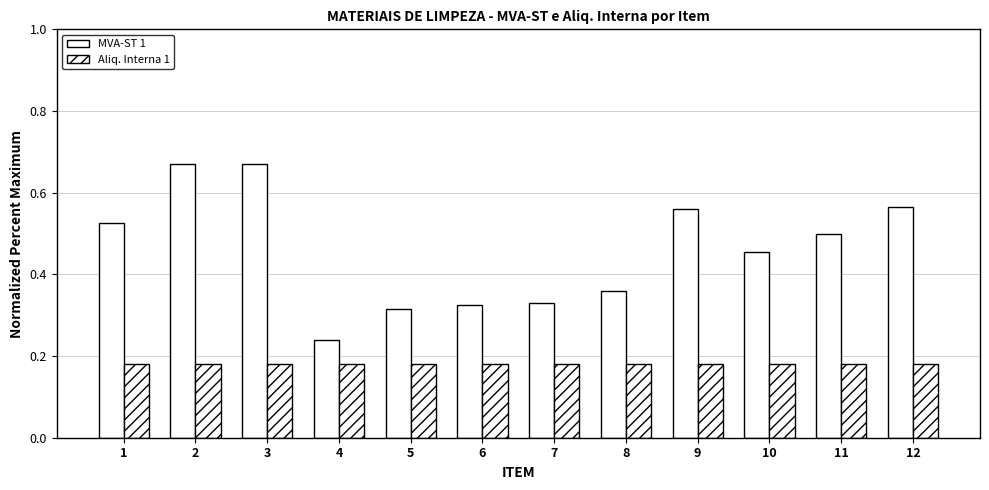

Which has a higher value, 5 or 2?

2